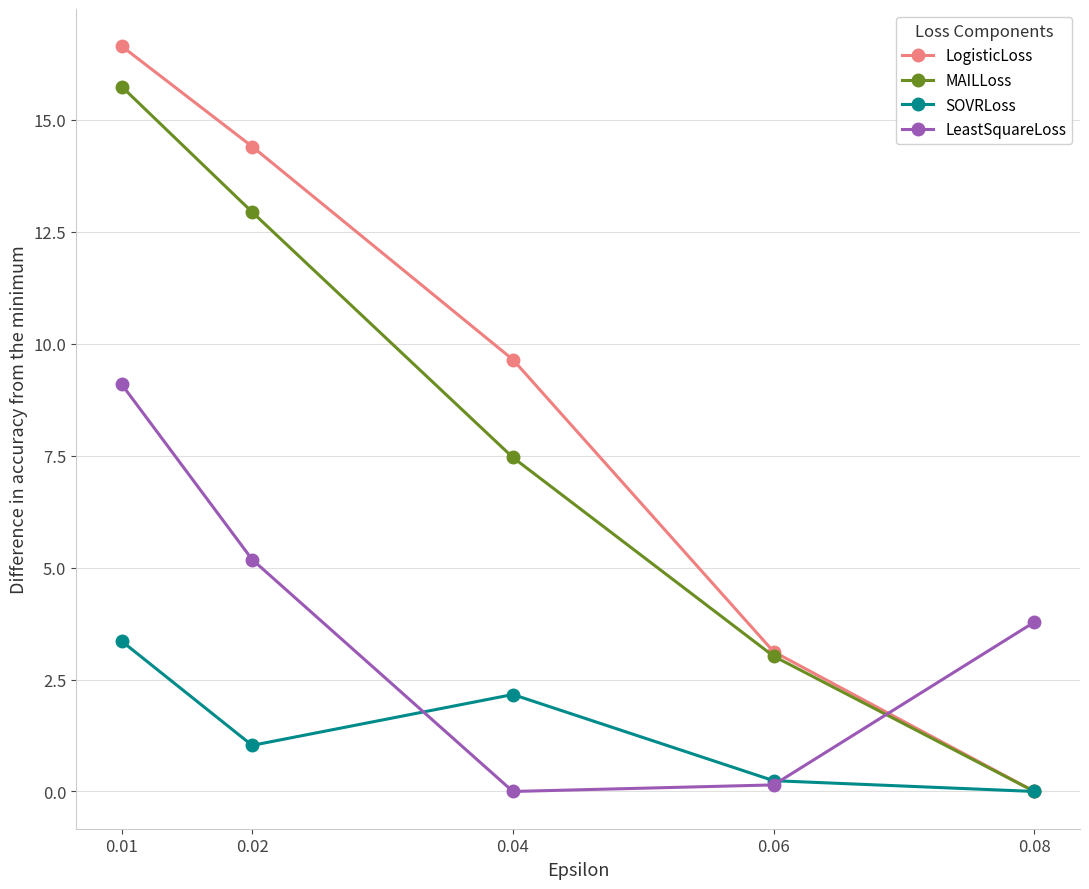

What is the difference between the second highest and minimum values in the SOVRLoss series?

2.2